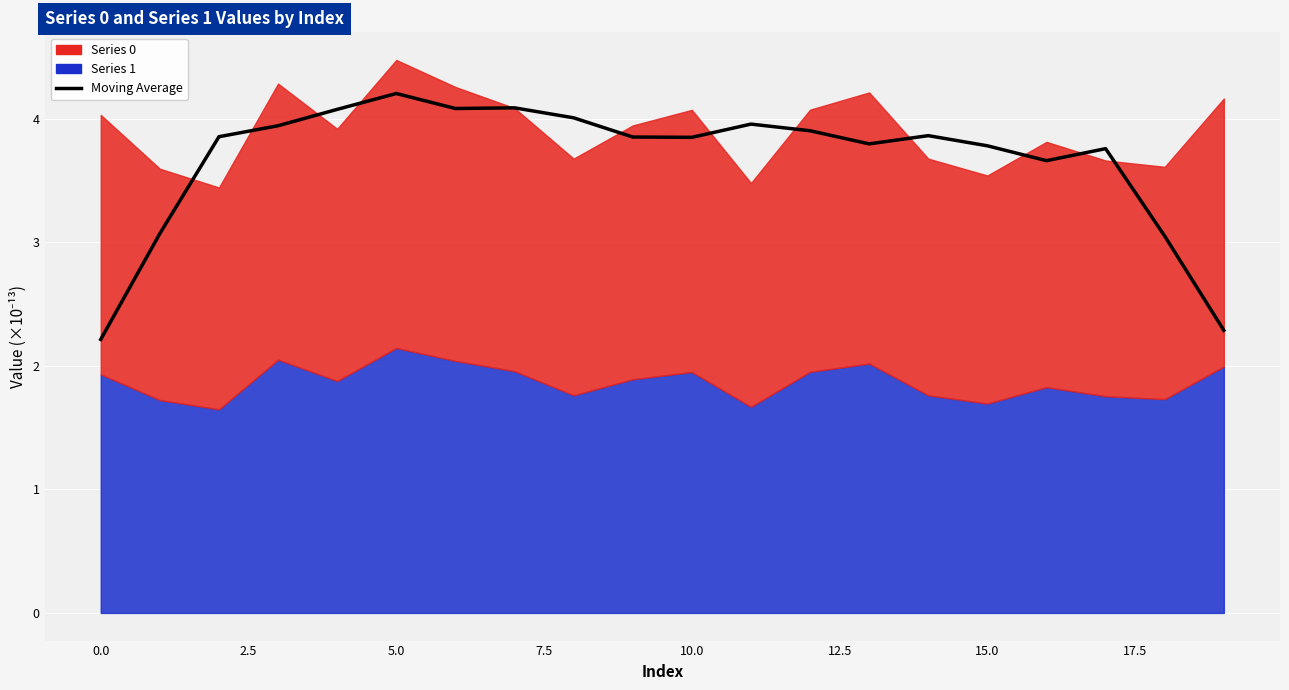

Where is the data nearest to the value 3?

18